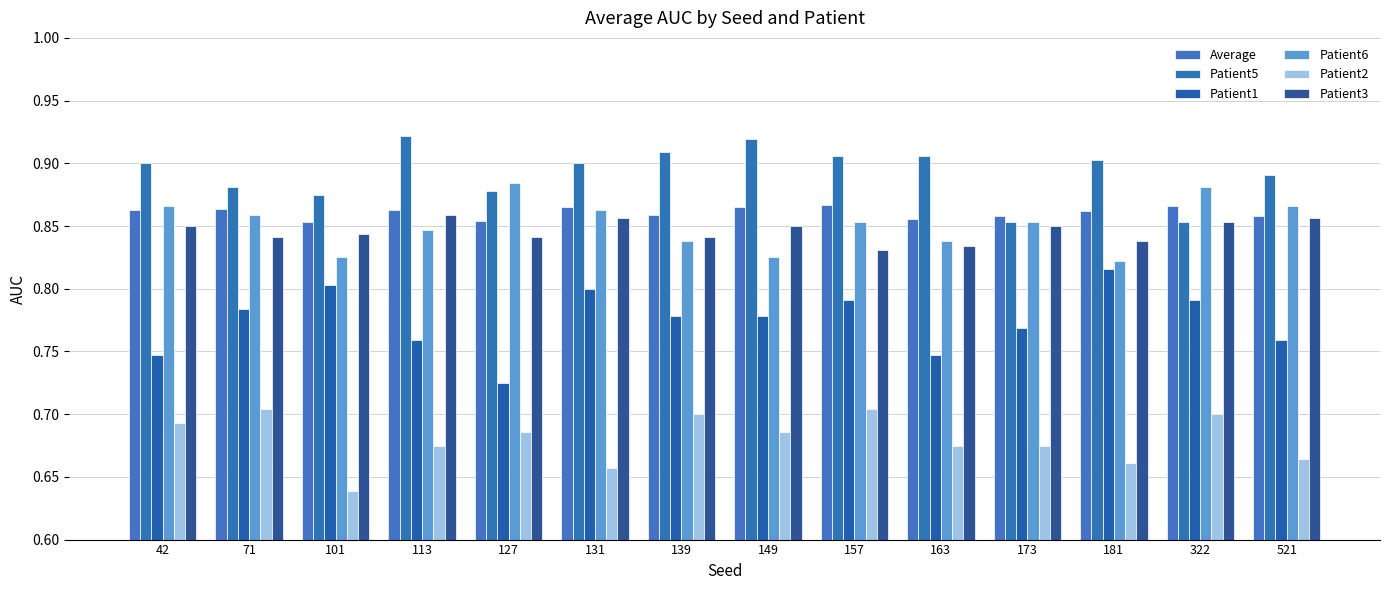

How many bars are there in each group?

6